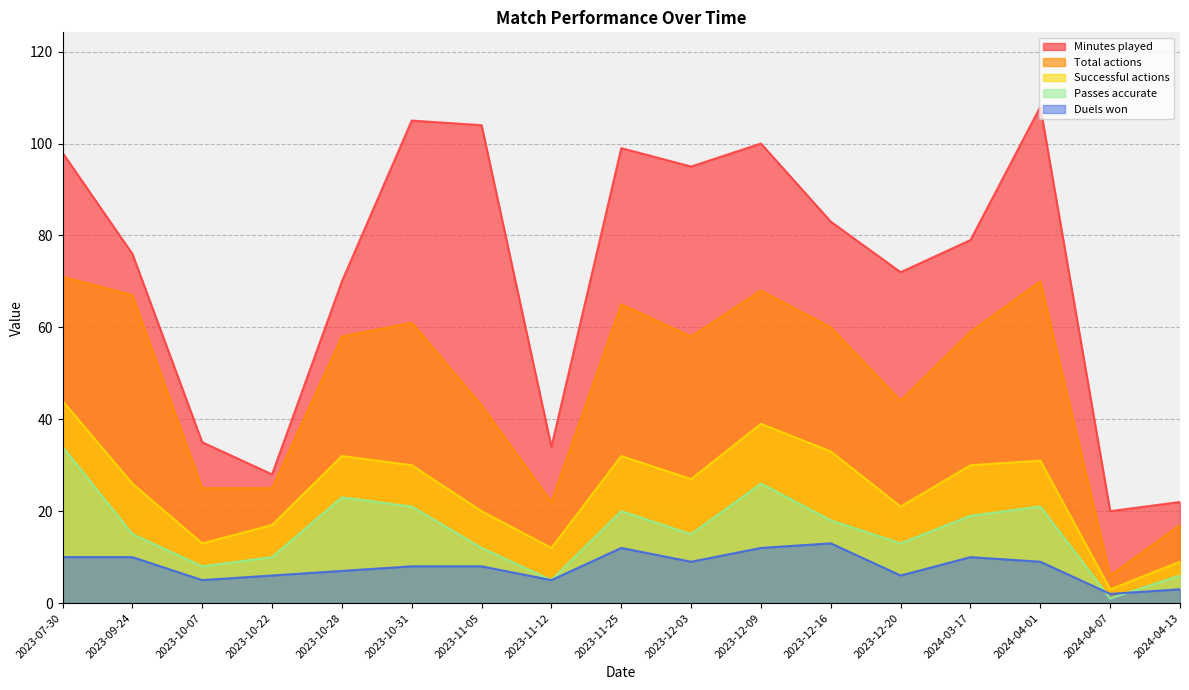

What is the sum of the Duels won values at 2023-11-12 and 2023-11-05?

13